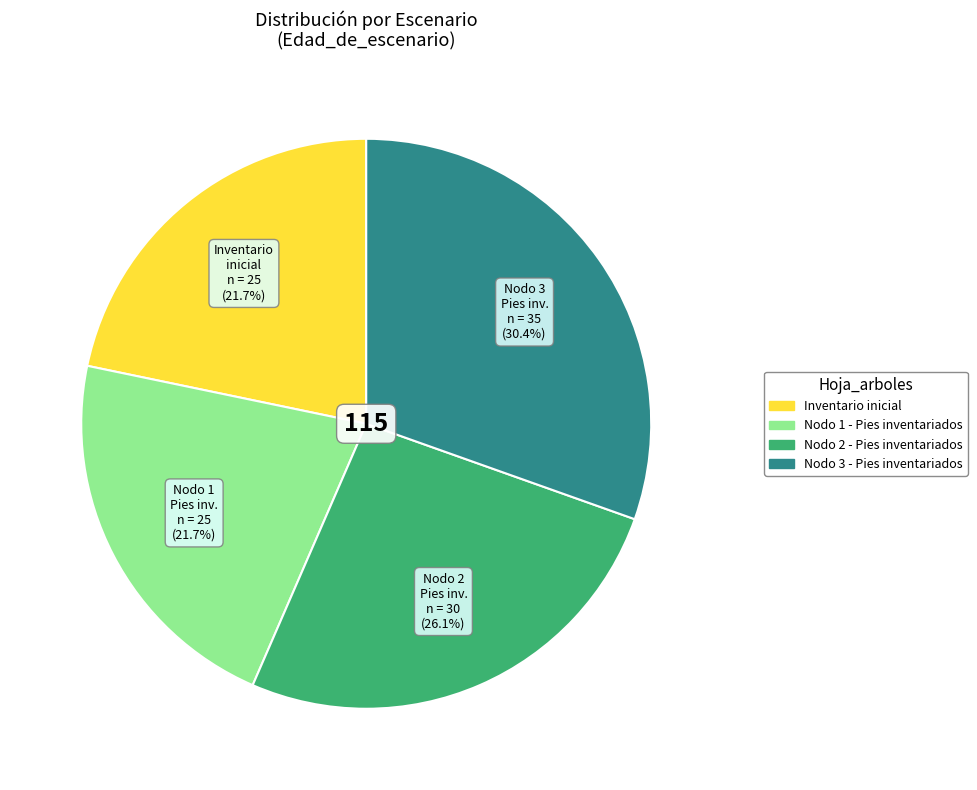

How many slices are in this pie chart?

4